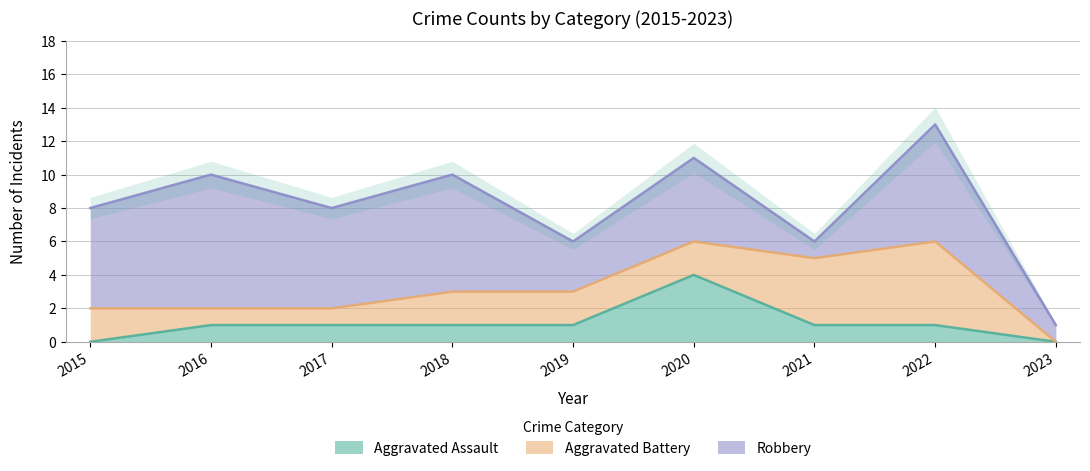

List the labels in order of Robbery value, smallest first.

2021, 2023, 2019, 2020, 2015, 2017, 2018, 2022, 2016